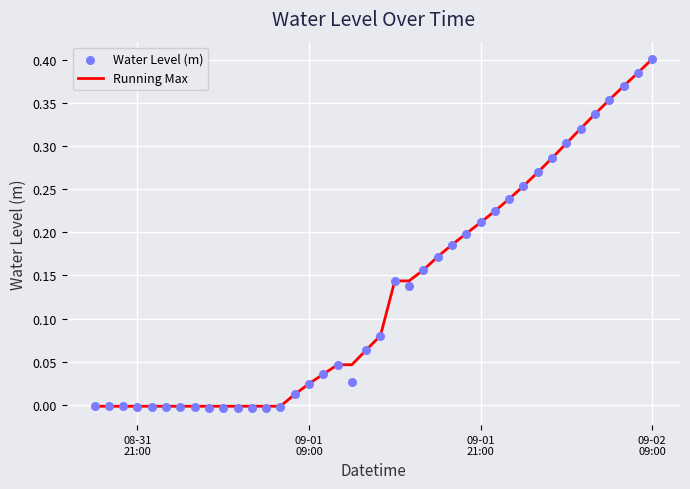

At which category is the sum across all series the highest?

09-02 09:00